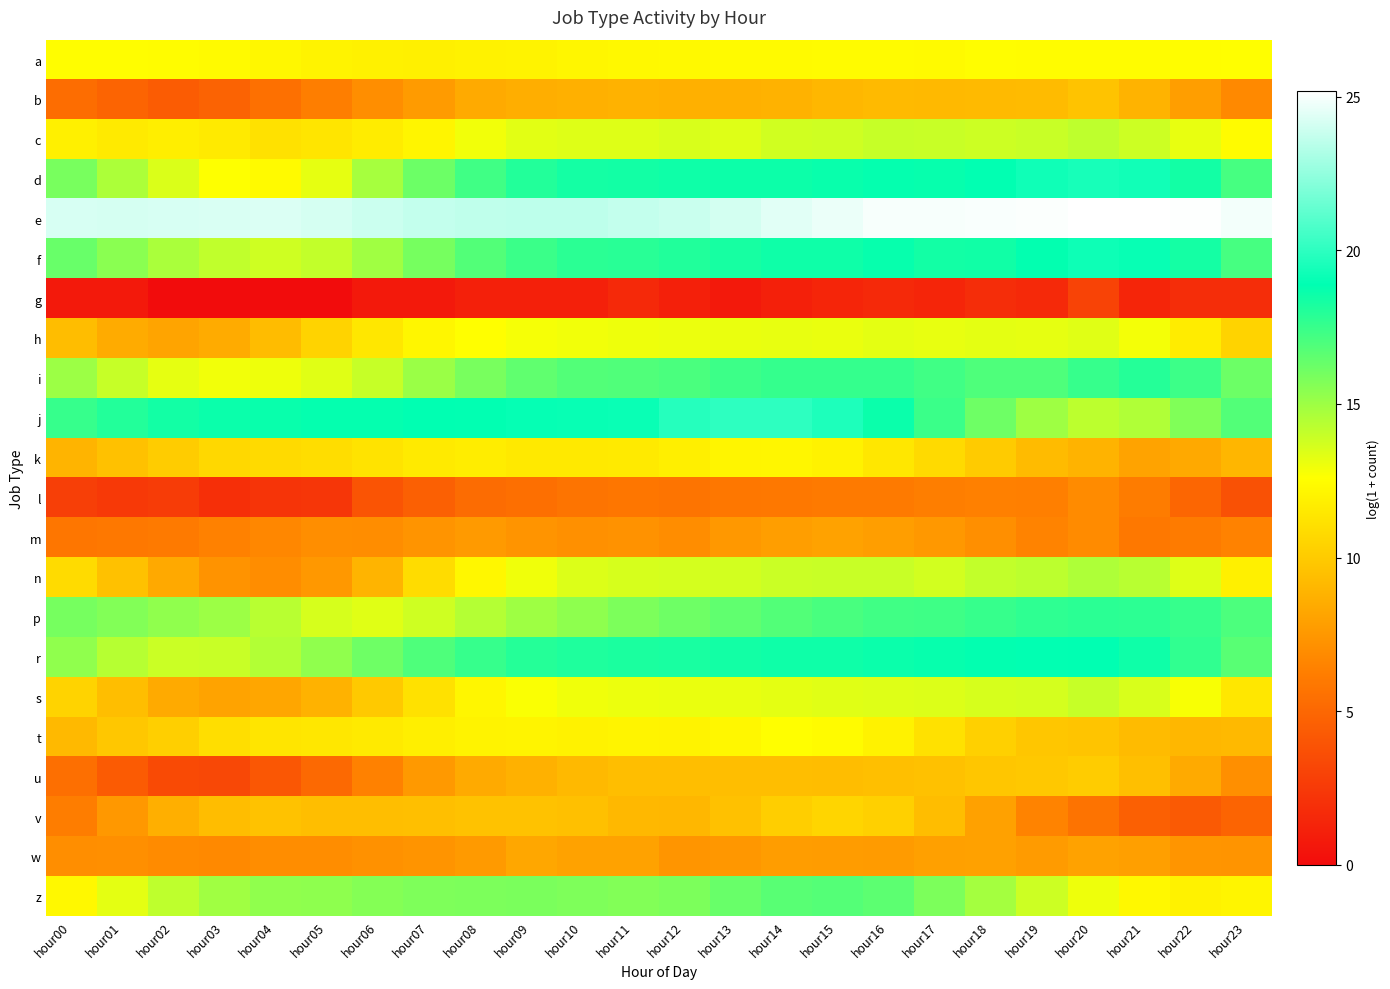

Reading right to left, extract all data points from this chart.

a: hour23=12.5	hour22=12.5	hour21=12.5	hour20=12.4	hour19=12.5	hour18=12.5	hour17=12.4	hour16=12.4	hour15=12.4	hour14=12.4	hour13=12.4	hour12=12.3	hour11=12.3	hour10=12.2	hour09=12.0	hour08=12.0	hour07=11.9	hour06=11.9	hour05=12.0	hour04=12.2	hour03=12.4	hour02=12.5	hour01=12.5	hour00=12.5
b: hour23=6.8	hour22=7.9	hour21=8.9	hour20=9.6	hour19=9.3	hour18=9.2	hour17=9.2	hour16=9.2	hour15=9.1	hour14=8.8	hour13=8.7	hour12=8.7	hour11=8.8	hour10=8.7	hour09=8.6	hour08=8.4	hour07=7.7	hour06=7.0	hour05=6.3	hour04=5.5	hour03=4.8	hour02=4.4	hour01=4.9	hour00=5.4
c: hour23=12.4	hour22=13.2	hour21=13.8	hour20=14.2	hour19=14.0	hour18=13.9	hour17=14.0	hour16=14.0	hour15=13.8	hour14=13.7	hour13=13.4	hour12=13.5	hour11=13.4	hour10=13.4	hour09=13.3	hour08=12.9	hour07=12.1	hour06=11.7	hour05=11.4	hour04=11.1	hour03=11.6	hour02=11.8	hour01=11.6	hour00=11.9
d: hour23=17.2	hour22=18.4	hour21=19.3	hour20=19.5	hour19=19.2	hour18=18.9	hour17=18.7	hour16=18.8	hour15=18.7	hour14=18.6	hour13=18.6	hour12=18.5	hour11=18.4	hour10=18.4	hour09=18.0	hour08=17.3	hour07=16.2	hour06=14.8	hour05=13.2	hour04=12.4	hour03=12.6	hour02=13.5	hour01=14.6	hour00=15.9
e: hour23=24.9	hour22=25.1	hour21=25.1	hour20=25.2	hour19=25.1	hour18=25.0	hour17=25.0	hour16=25.0	hour15=24.7	hour14=24.4	hour13=24.1	hour12=23.8	hour11=23.7	hour10=23.5	hour09=23.5	hour08=23.6	hour07=23.7	hour06=23.9	hour05=24.1	hour04=24.3	hour03=24.2	hour02=24.2	hour01=24.1	hour00=24.2
f: hour23=17.1	hour22=18.4	hour21=19.1	hour20=19.2	hour19=18.8	hour18=18.5	hour17=18.4	hour16=18.7	hour15=18.5	hour14=18.5	hour13=18.3	hour12=18.1	hour11=17.9	hour10=17.8	hour09=17.5	hour08=16.8	hour07=16.0	hour06=14.9	hour05=14.1	hour04=13.8	hour03=14.1	hour02=14.7	hour01=15.5	hour00=16.3
g: hour23=1.8	hour22=1.8	hour21=1.4	hour20=3.0	hour19=1.6	hour18=1.8	hour17=1.4	hour16=1.6	hour15=1.4	hour14=1.1	hour13=0.7	hour12=1.1	hour11=1.6	hour10=1.1	hour09=1.1	hour08=1.1	hour07=0.7	hour06=0.7	hour05=0.0	hour04=0.0	hour03=0.0	hour02=0.0	hour01=0.7	hour00=0.7
h: hour23=10.5	hour22=11.7	hour21=12.8	hour20=13.3	hour19=13.2	hour18=13.3	hour17=13.2	hour16=13.2	hour15=13.1	hour14=13.1	hour13=13.1	hour12=13.1	hour11=13.0	hour10=12.9	hour09=12.8	hour08=12.6	hour07=12.2	hour06=11.4	hour05=10.5	hour04=9.3	hour03=8.5	hour02=8.1	hour01=8.5	hour00=9.4
i: hour23=16.2	hour22=17.4	hour21=18.0	hour20=17.5	hour19=17.0	hour18=17.0	hour17=17.3	hour16=17.6	hour15=17.6	hour14=17.6	hour13=17.4	hour12=17.1	hour11=16.9	hour10=16.9	hour09=16.5	hour08=15.9	hour07=15.1	hour06=14.0	hour05=13.3	hour04=13.0	hour03=12.9	hour02=13.2	hour01=14.0	hour00=15.0
j: hour23=16.8	hour22=15.7	hour21=14.5	hour20=14.2	hour19=15.0	hour18=16.2	hour17=17.4	hour16=18.6	hour15=19.6	hour14=20.0	hour13=20.0	hour12=19.8	hour11=19.1	hour10=19.0	hour09=19.0	hour08=18.9	hour07=18.9	hour06=18.8	hour05=18.8	hour04=18.7	hour03=18.6	hour02=18.4	hour01=18.1	hour00=17.5
k: hour23=9.0	hour22=8.4	hour21=8.1	hour20=8.9	hour19=9.3	hour18=10.0	hour17=10.8	hour16=11.5	hour15=12.0	hour14=12.2	hour13=12.1	hour12=11.8	hour11=11.6	hour10=11.5	hour09=11.5	hour08=11.7	hour07=11.6	hour06=11.2	hour05=11.0	hour04=10.8	hour03=10.7	hour02=10.1	hour01=9.6	hour00=8.9
l: hour23=3.8	hour22=4.9	hour21=6.1	hour20=6.9	hour19=6.3	hour18=6.4	hour17=6.3	hour16=6.0	hour15=6.0	hour14=5.9	hour13=5.9	hour12=5.7	hour11=5.8	hour10=5.7	hour09=5.4	hour08=5.3	hour07=4.6	hour06=4.0	hour05=2.3	hour04=2.2	hour03=1.9	hour02=2.6	hour01=2.5	hour00=2.8
m: hour23=6.5	hour22=6.1	hour21=5.9	hour20=6.9	hour19=6.5	hour18=7.1	hour17=7.5	hour16=7.8	hour15=8.0	hour14=7.8	hour13=7.6	hour12=7.0	hour11=7.3	hour10=7.2	hour09=7.3	hour08=7.6	hour07=7.4	hour06=7.0	hour05=7.0	hour04=6.7	hour03=6.4	hour02=6.0	hour01=6.0	hour00=5.8
n: hour23=11.9	hour22=13.4	hour21=14.3	hour20=14.6	hour19=14.2	hour18=14.1	hour17=13.7	hour16=13.9	hour15=13.9	hour14=13.9	hour13=13.7	hour12=13.6	hour11=13.6	hour10=13.4	hour09=13.0	hour08=12.2	hour07=10.9	hour06=8.9	hour05=7.6	hour04=7.0	hour03=7.3	hour02=8.4	hour01=9.6	hour00=10.8
p: hour23=17.0	hour22=17.6	hour21=17.8	hour20=17.9	hour19=17.7	hour18=17.6	hour17=17.3	hour16=17.3	hour15=17.1	hour14=16.9	hour13=16.5	hour12=16.1	hour11=15.8	hour10=15.4	hour09=15.0	hour08=14.4	hour07=13.8	hour06=13.4	hour05=13.6	hour04=14.3	hour03=15.0	hour02=15.3	hour01=15.7	hour00=16.0
r: hour23=16.7	hour22=17.7	hour21=18.5	hour20=18.9	hour19=18.9	hour18=18.8	hour17=18.7	hour16=18.6	hour15=18.5	hour14=18.5	hour13=18.4	hour12=18.3	hour11=18.2	hour10=18.1	hour09=18.0	hour08=17.5	hour07=16.9	hour06=16.2	hour05=15.3	hour04=14.5	hour03=13.9	hour02=13.9	hour01=14.4	hour00=15.3
s: hour23=11.4	hour22=12.7	hour21=13.6	hour20=14.0	hour19=13.6	hour18=13.6	hour17=13.5	hour16=13.4	hour15=13.3	hour14=13.3	hour13=13.2	hour12=13.1	hour11=13.1	hour10=12.9	hour09=12.7	hour08=12.2	hour07=11.1	hour06=10.0	hour05=8.9	hour04=8.3	hour03=8.1	hour02=8.5	hour01=9.4	hour00=10.4
t: hour23=9.2	hour22=9.1	hour21=9.3	hour20=9.7	hour19=9.8	hour18=10.3	hour17=11.2	hour16=12.0	hour15=12.4	hour14=12.6	hour13=12.2	hour12=12.0	hour11=12.1	hour10=12.0	hour09=12.1	hour08=12.0	hour07=11.8	hour06=11.6	hour05=11.4	hour04=11.3	hour03=11.0	hour02=10.3	hour01=9.9	hour00=9.2
u: hour23=7.1	hour22=8.4	hour21=9.5	hour20=10.1	hour19=9.9	hour18=9.8	hour17=9.6	hour16=9.4	hour15=9.4	hour14=9.4	hour13=9.4	hour12=9.4	hour11=9.4	hour10=9.2	hour09=8.8	hour08=8.4	hour07=7.6	hour06=6.4	hour05=5.1	hour04=4.1	hour03=3.3	hour02=3.4	hour01=4.4	hour00=5.4
v: hour23=4.9	hour22=4.3	hour21=4.6	hour20=5.6	hour19=6.5	hour18=8.0	hour17=9.4	hour16=10.3	hour15=10.5	hour14=10.2	hour13=9.6	hour12=9.1	hour11=9.1	hour10=9.5	hour09=9.6	hour08=9.6	hour07=9.5	hour06=9.4	hour05=9.4	hour04=9.6	hour03=9.4	hour02=8.7	hour01=7.6	hour00=6.2
w: hour23=7.3	hour22=7.4	hour21=7.9	hour20=8.0	hour19=7.7	hour18=8.0	hour17=7.9	hour16=7.7	hour15=7.8	hour14=7.8	hour13=7.5	hour12=7.4	hour11=8.0	hour10=8.0	hour09=8.3	hour08=7.6	hour07=7.4	hour06=7.2	hour05=7.0	hour04=7.0	hour03=6.8	hour02=6.9	hour01=7.1	hour00=7.0
z: hour23=12.1	hour22=12.0	hour21=12.3	hour20=13.0	hour19=13.9	hour18=14.8	hour17=15.8	hour16=16.6	hour15=16.8	hour14=16.7	hour13=16.3	hour12=15.8	hour11=15.7	hour10=15.8	hour09=15.8	hour08=15.8	hour07=15.7	hour06=15.6	hour05=15.4	hour04=15.3	hour03=14.9	hour02=14.2	hour01=13.3	hour00=12.3